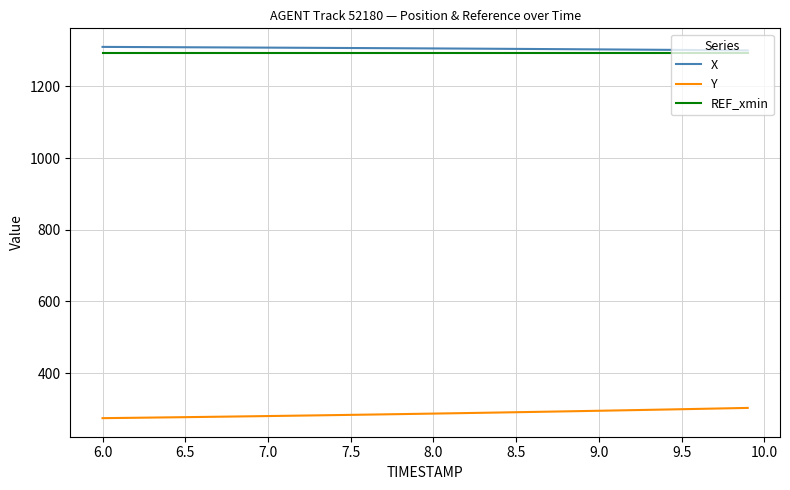

True or false: X and Y cross at least once.

False